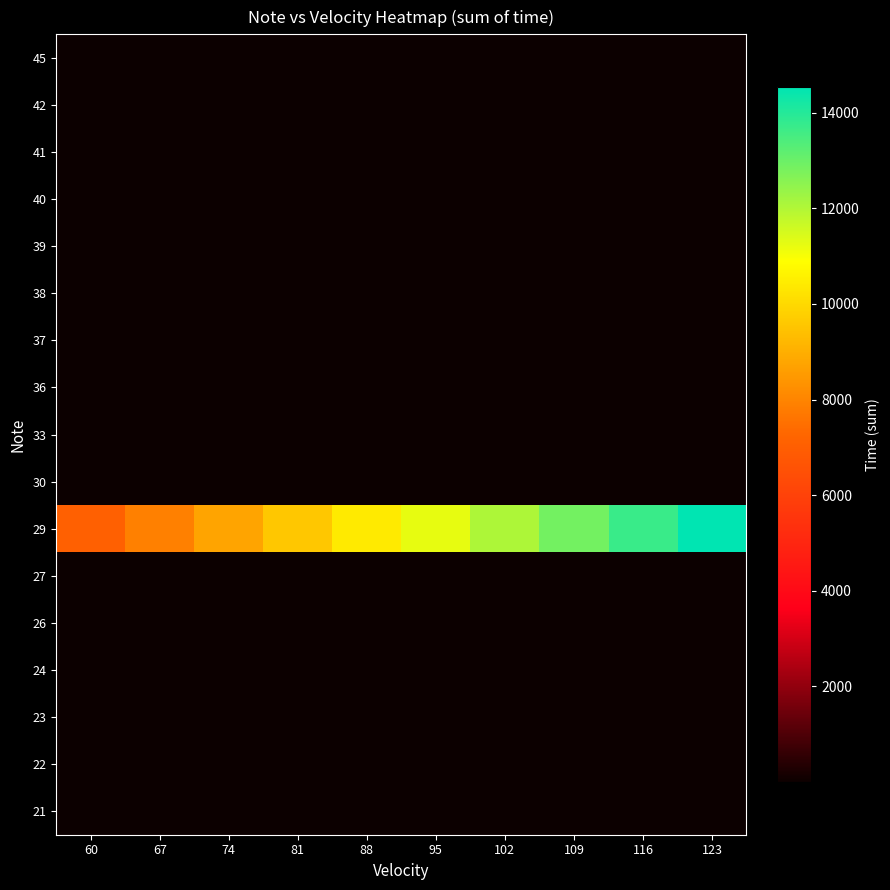

At which category is the sum across all series the highest?

123